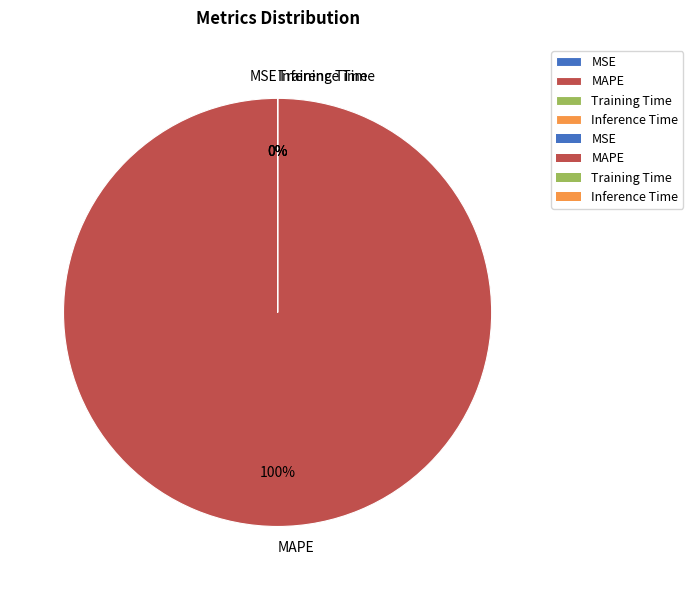

True or false: MSE accounts for 8% of the total.

False